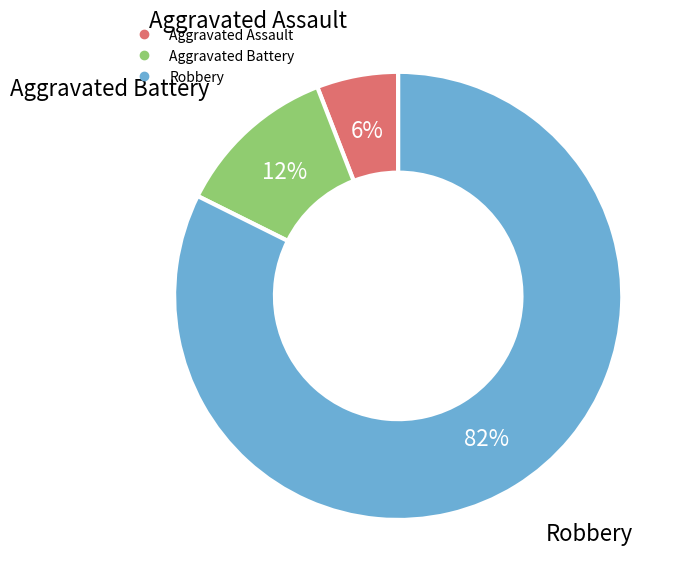

Is it true that Aggravated Battery is 1% of the pie?

False